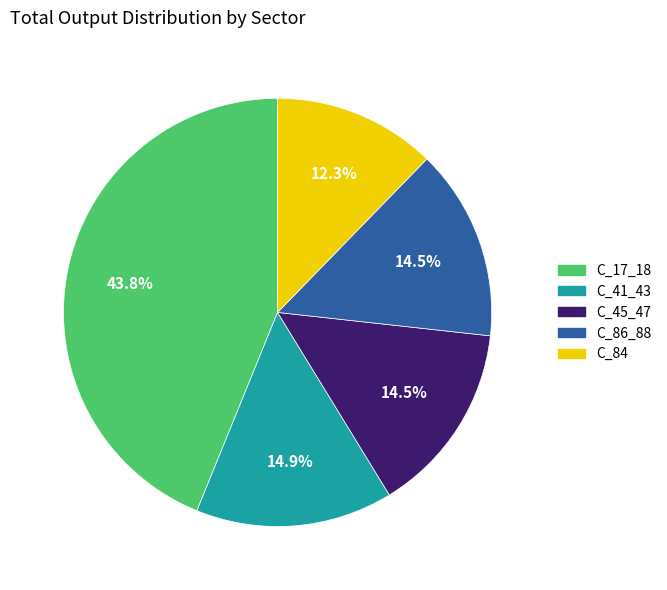

Does any single category account for the majority?

No